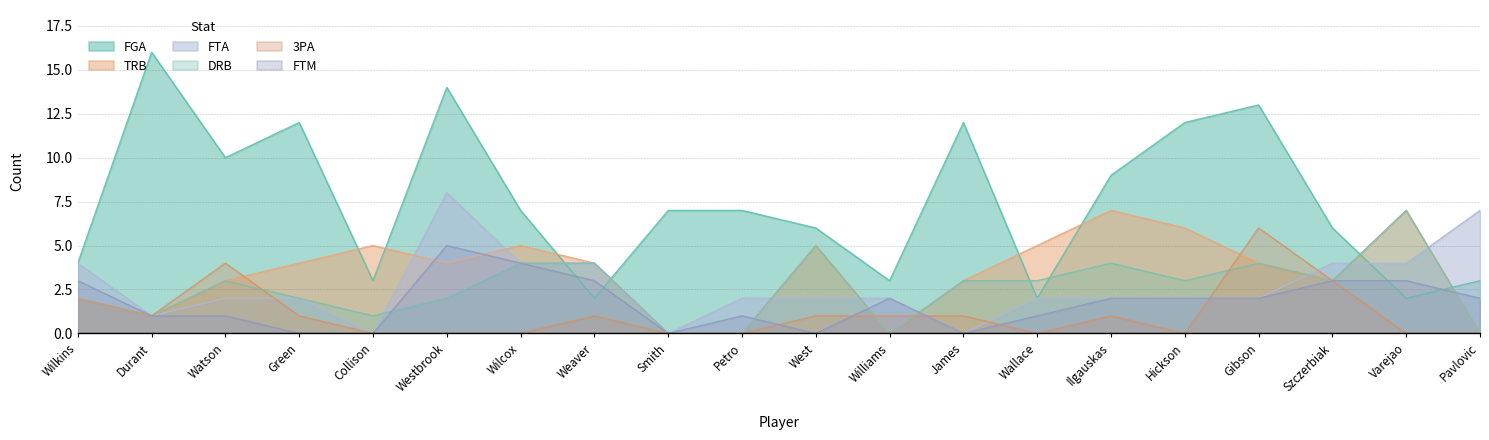

Where is the first local maximum for FTA?

Westbrook